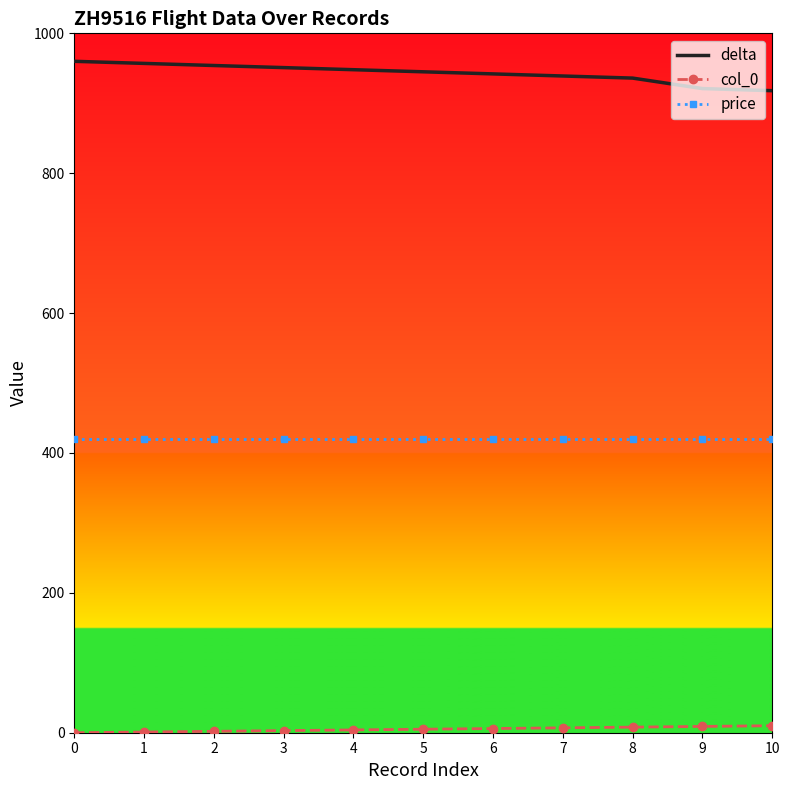

What are all the series names shown in the legend?

delta, col_0, price